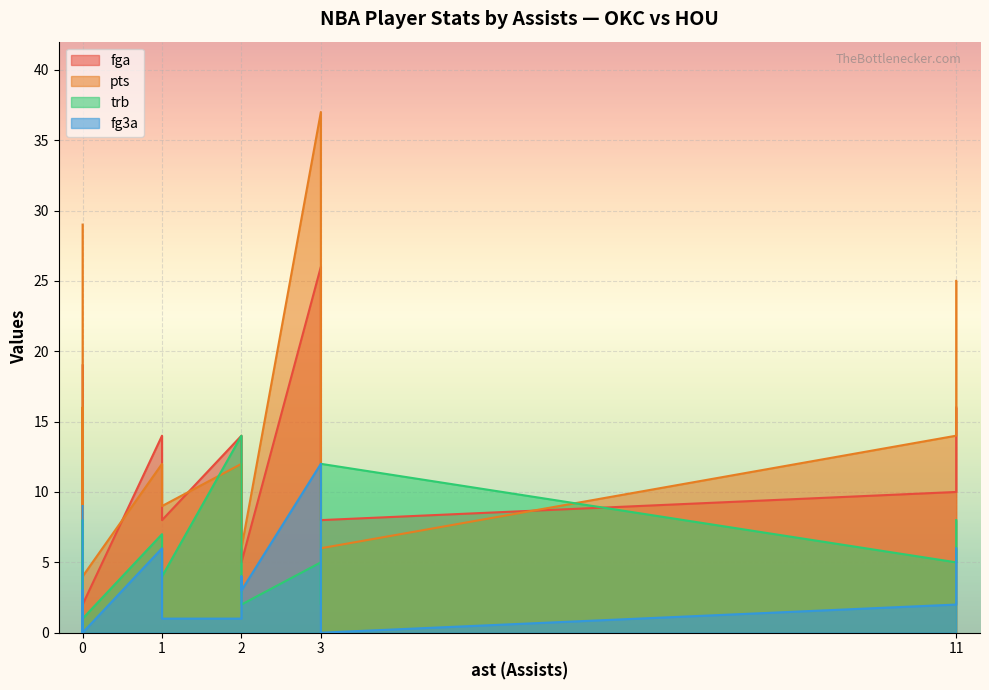

At which category is the sum across all series the highest?

3